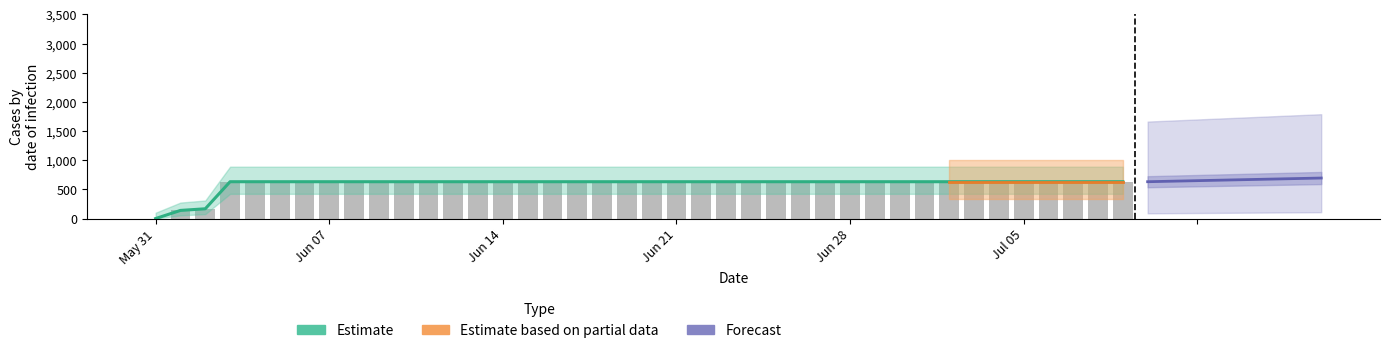

True or false: the data shows 631 at 2020-06-22.

True